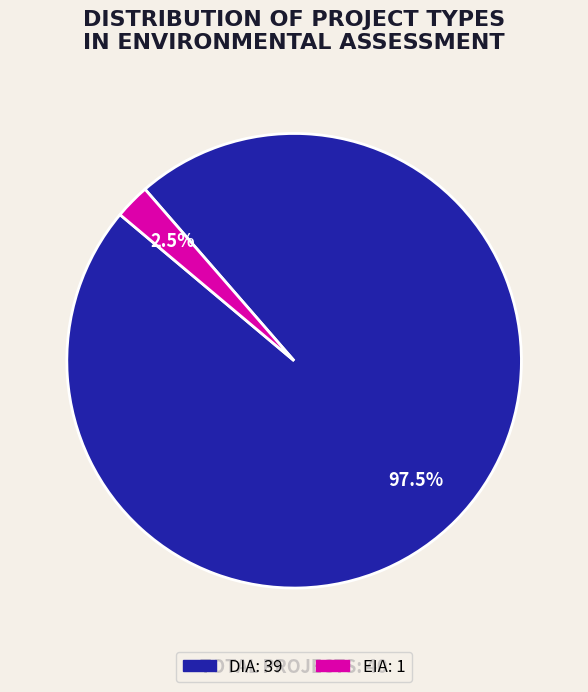

To the nearest percent, what is the difference between the largest and smallest slice percentages?

95%